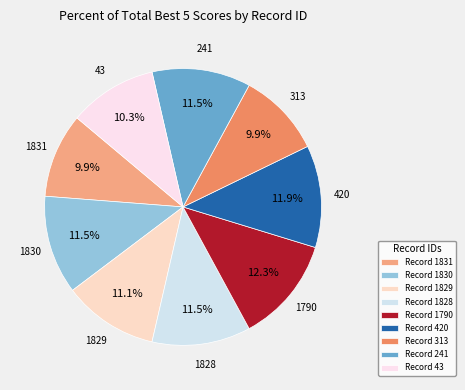

Is Record 241 the majority of the pie?

No